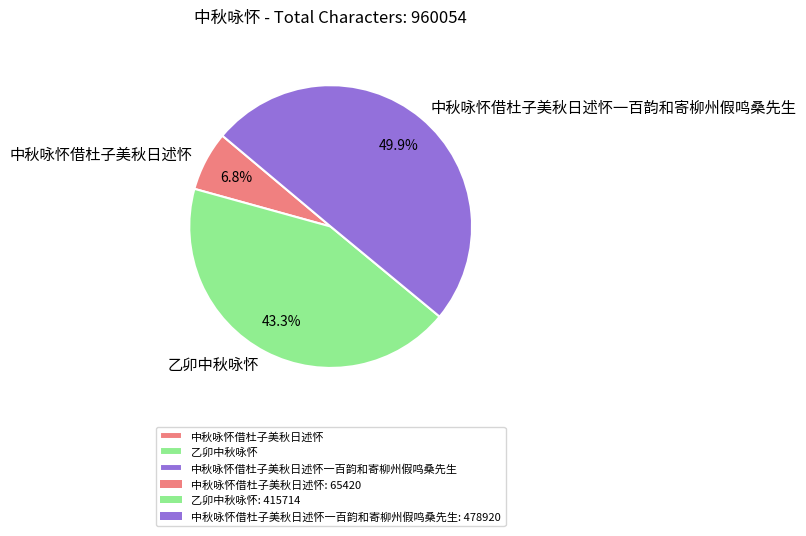

Rank the categories by value from highest to lowest.

中秋咏怀借杜子美秋日述怀一百韵和寄柳州假鸣桑先生, 乙卯中秋咏怀, 中秋咏怀借杜子美秋日述怀